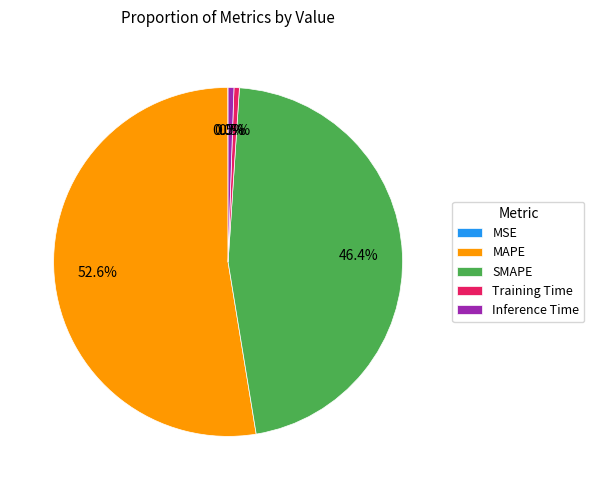

Which slice is the largest?

MAPE